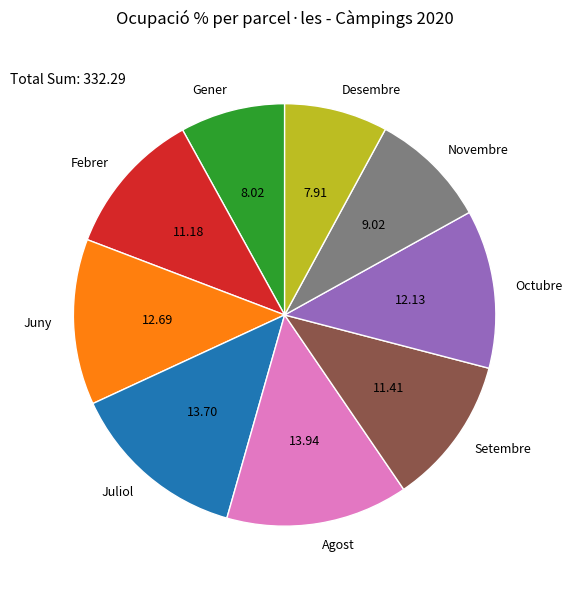

The Agost slice represents 14% of the pie. True or false?

True